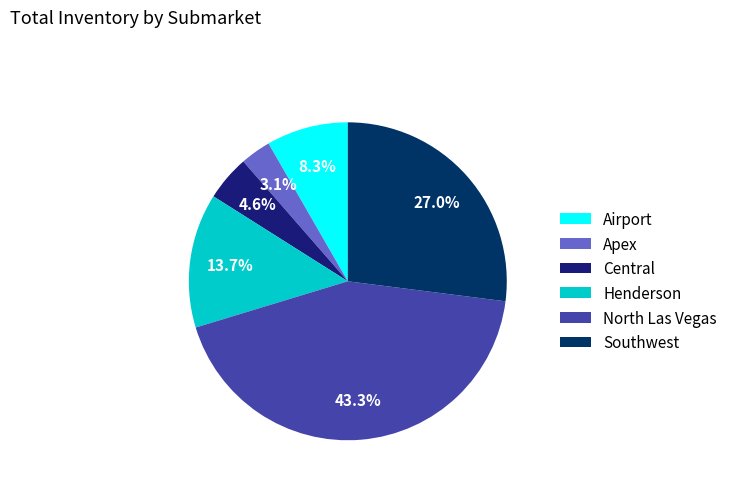

What percentage do Airport and Apex together represent?

11.4%